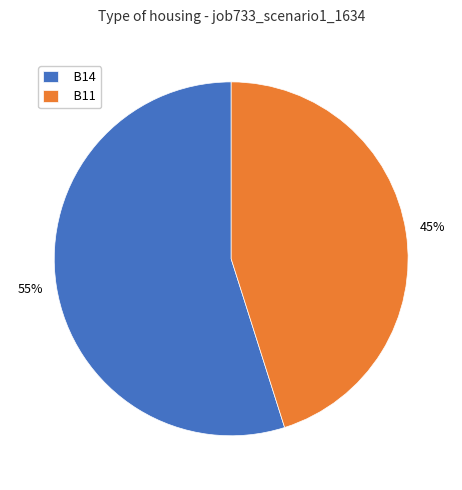

Is it true that B14 is 55% of the pie?

True